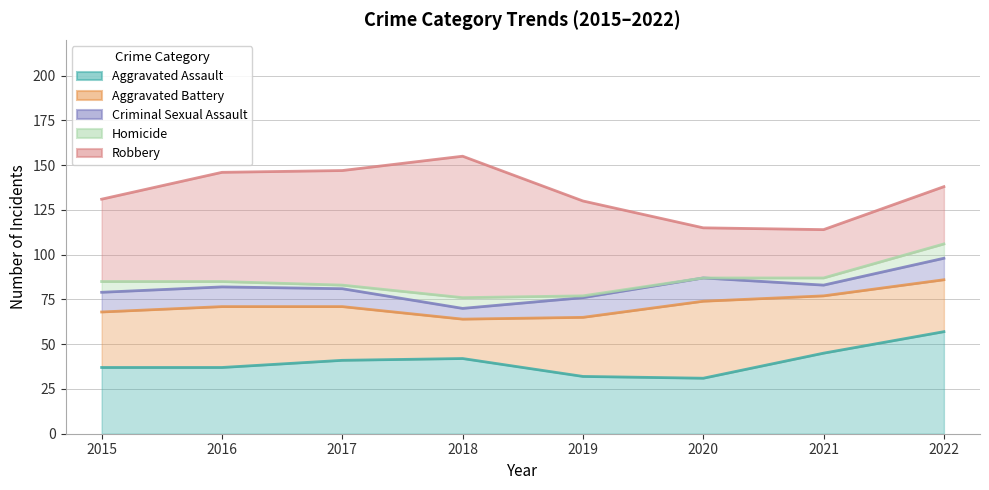

True or false: Aggravated Battery and Criminal Sexual Assault intersect in this chart.

False